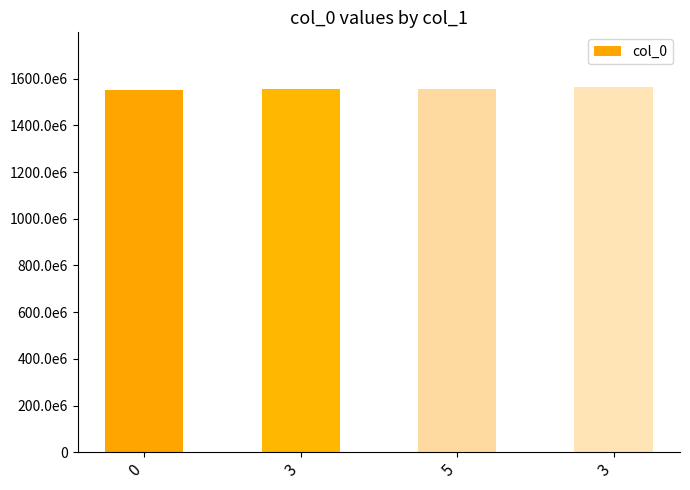

List the labels in order of value, largest first.

3, 5, 3, 0